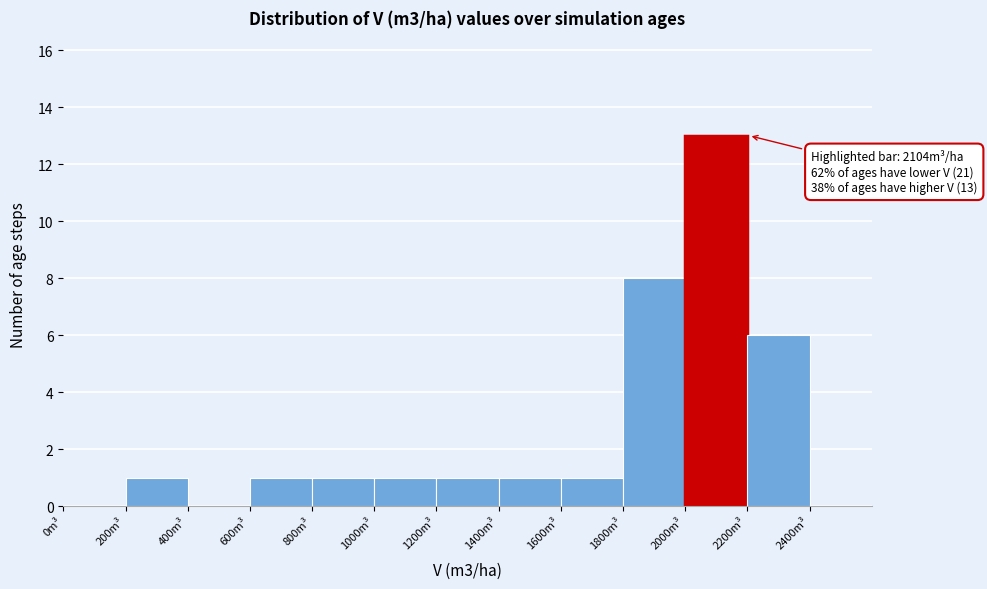

Which range on the x-axis has the tallest bar?

2000 to 2200